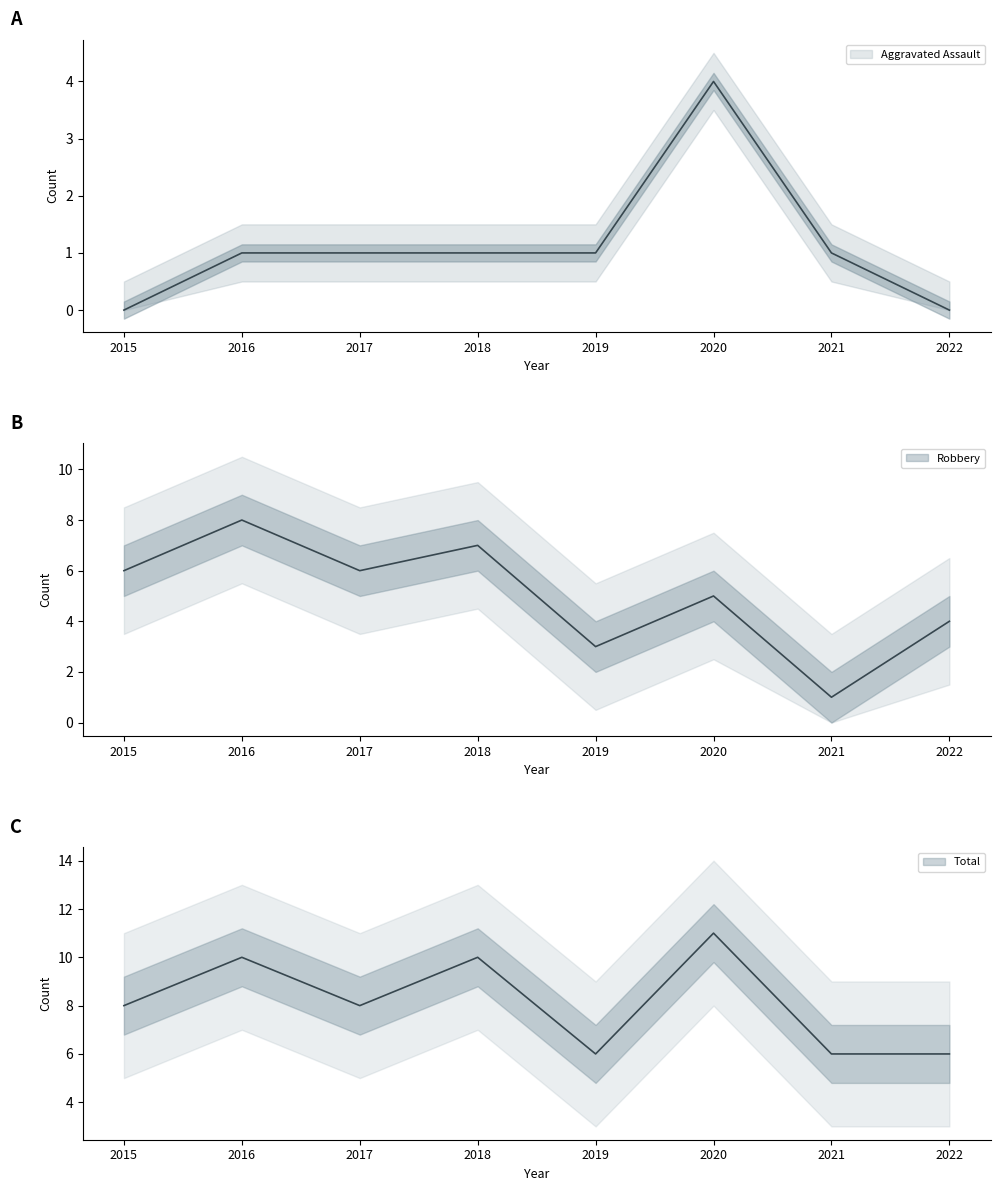

What is the maximum value for Total?

11